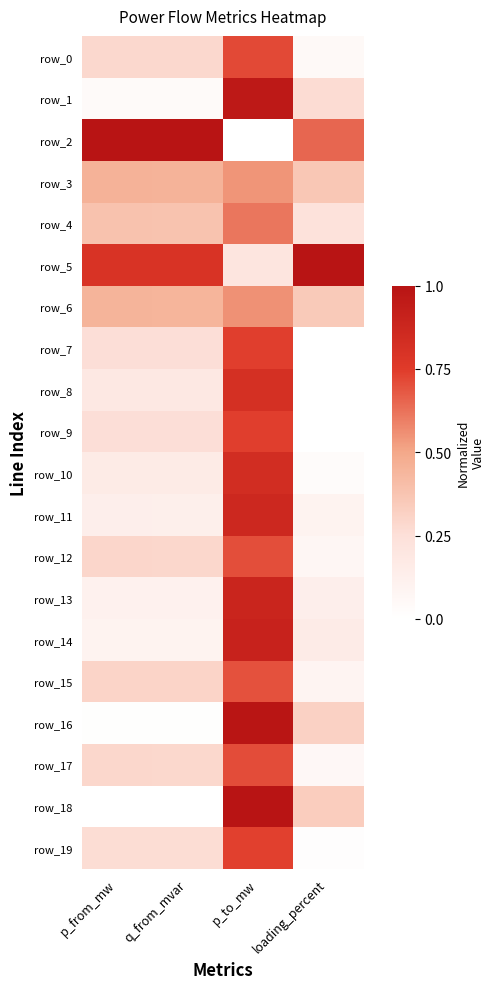

Is it true that row_9 equals 0.0 at loading_percent?

True